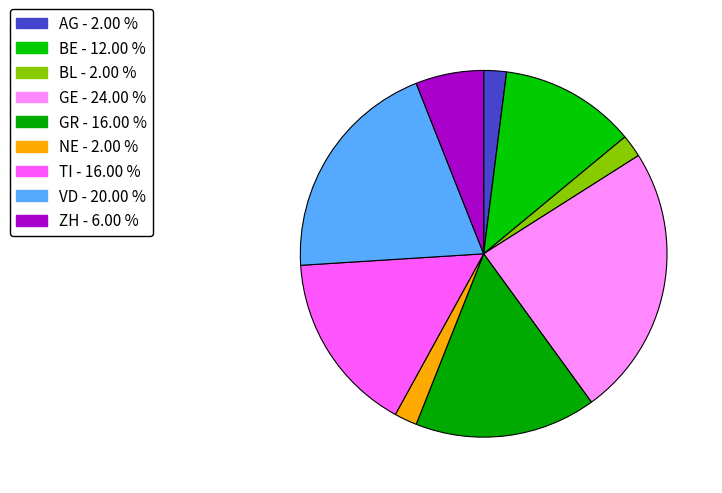

Does NE account for over 50% of the chart?

No